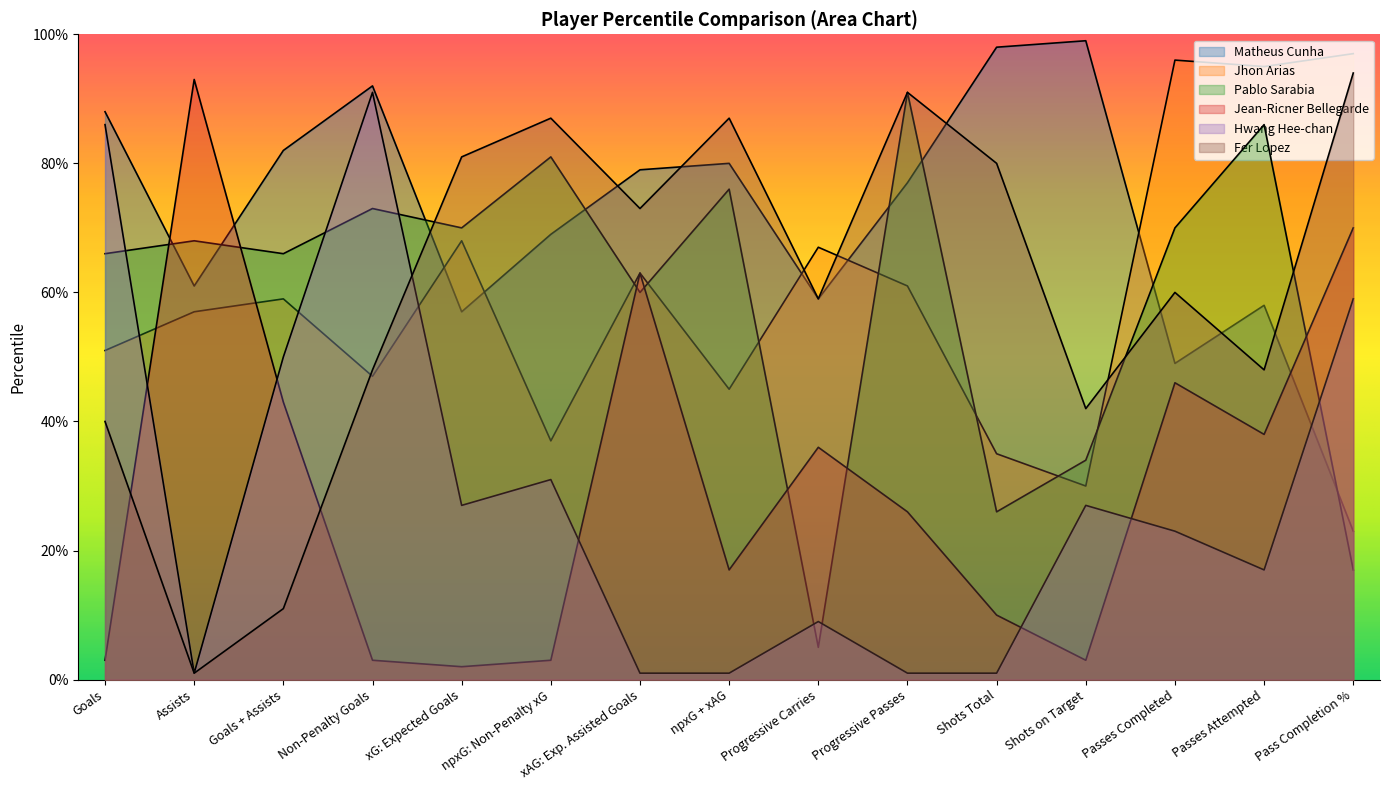

At how many categories does at least one series exceed 52?

15